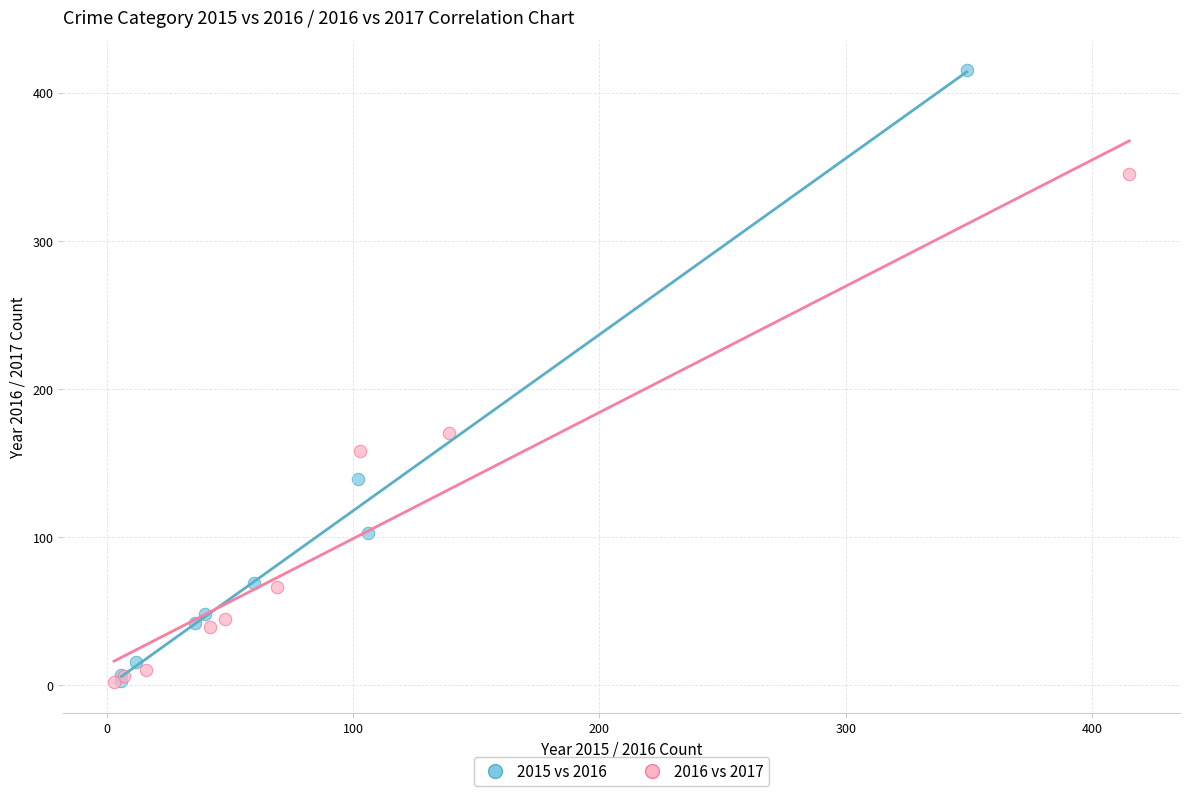

Which series has the largest Y range (max minus min)?

2015 vs 2016